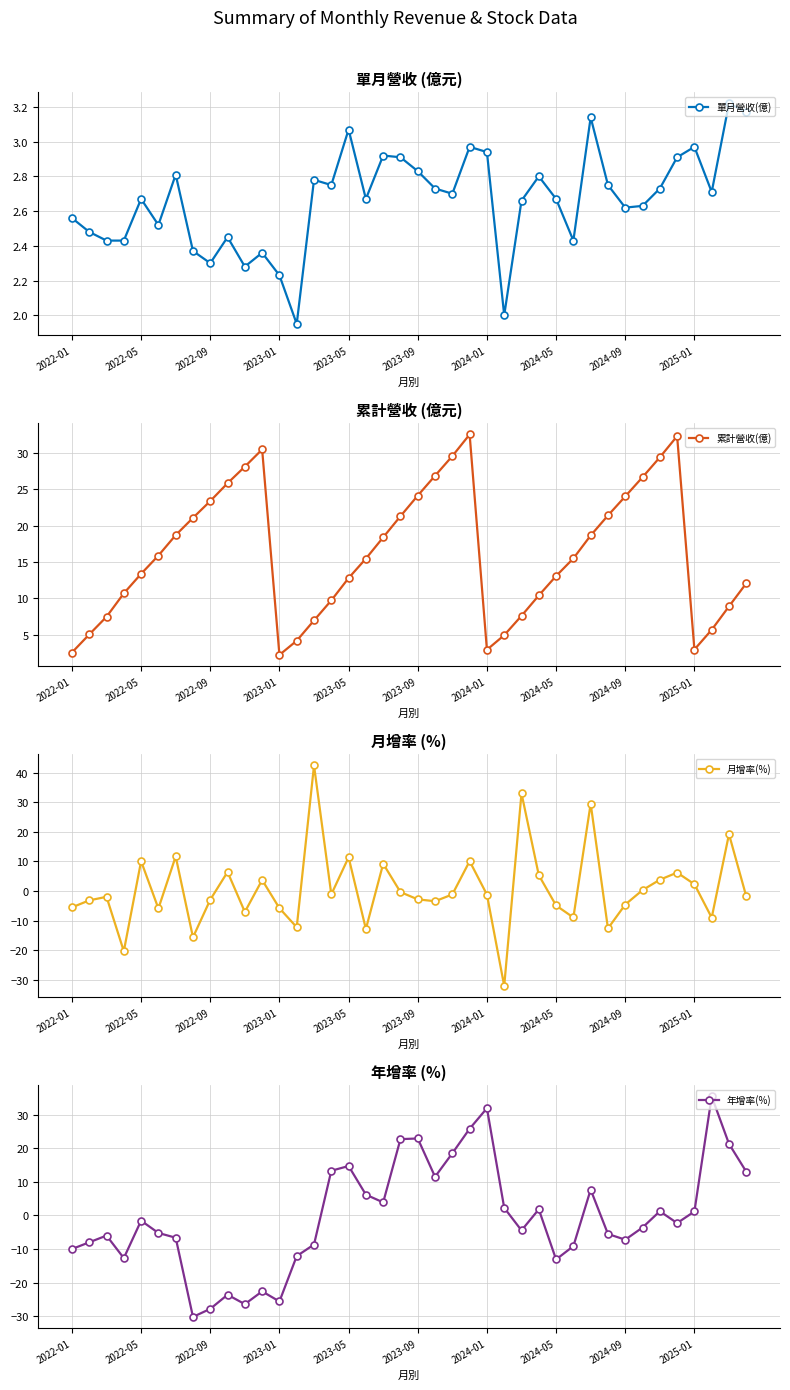

Is this an area chart (filled region under the line)?

No